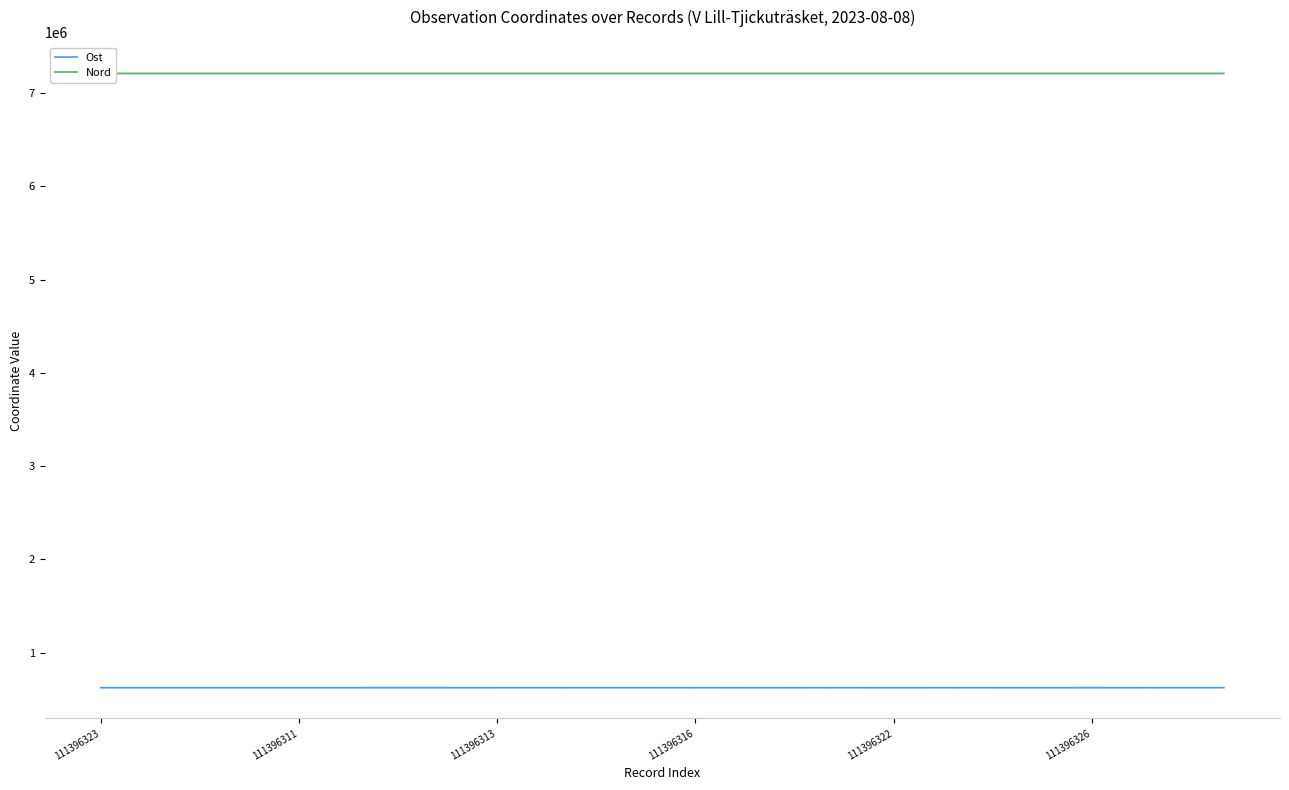

What is the difference between the maximum and minimum values in the Nord series?

180.8